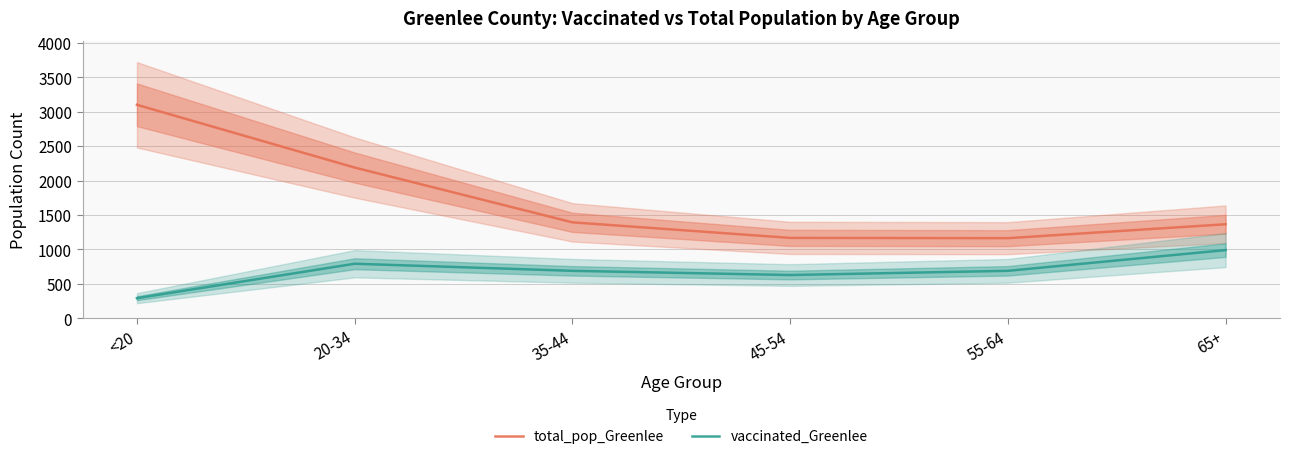

The value of total_pop_Greenlee at 45-54 is 1760. True or false?

False